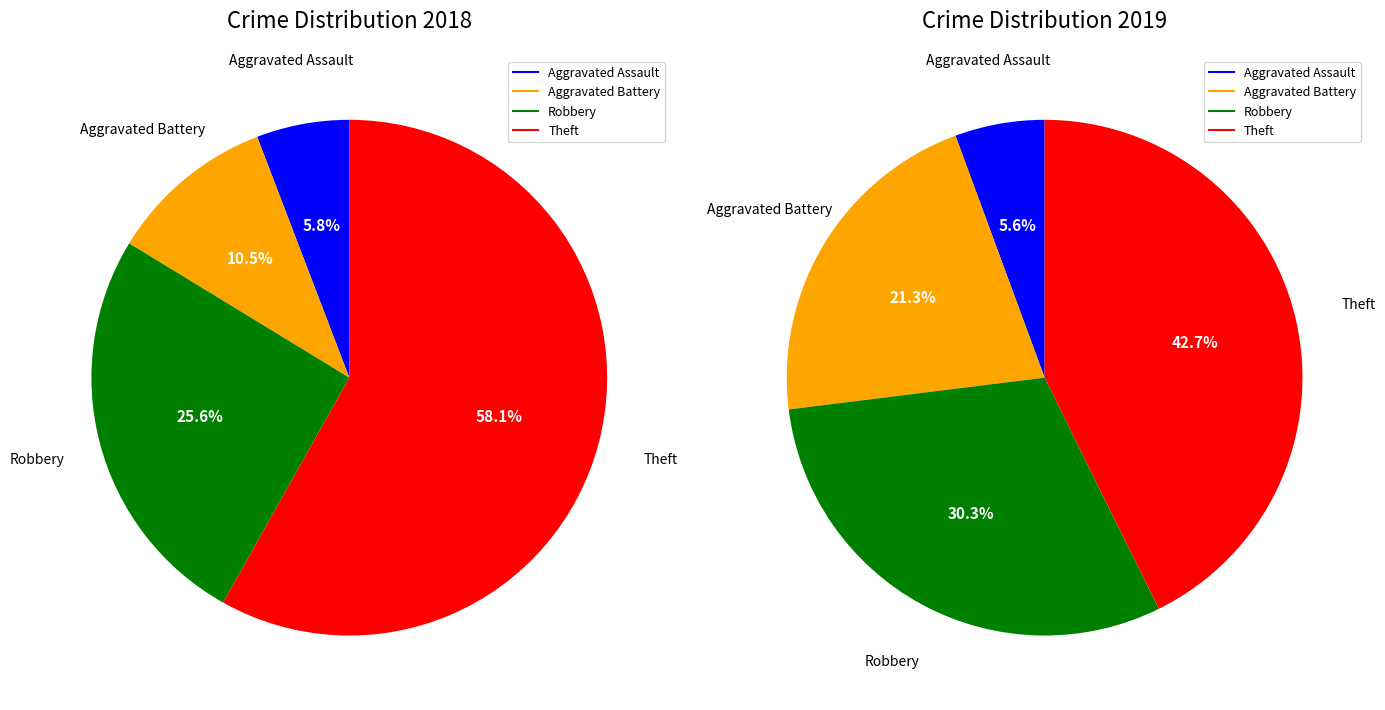

To the nearest percent, what portion does 3 represent?

58%